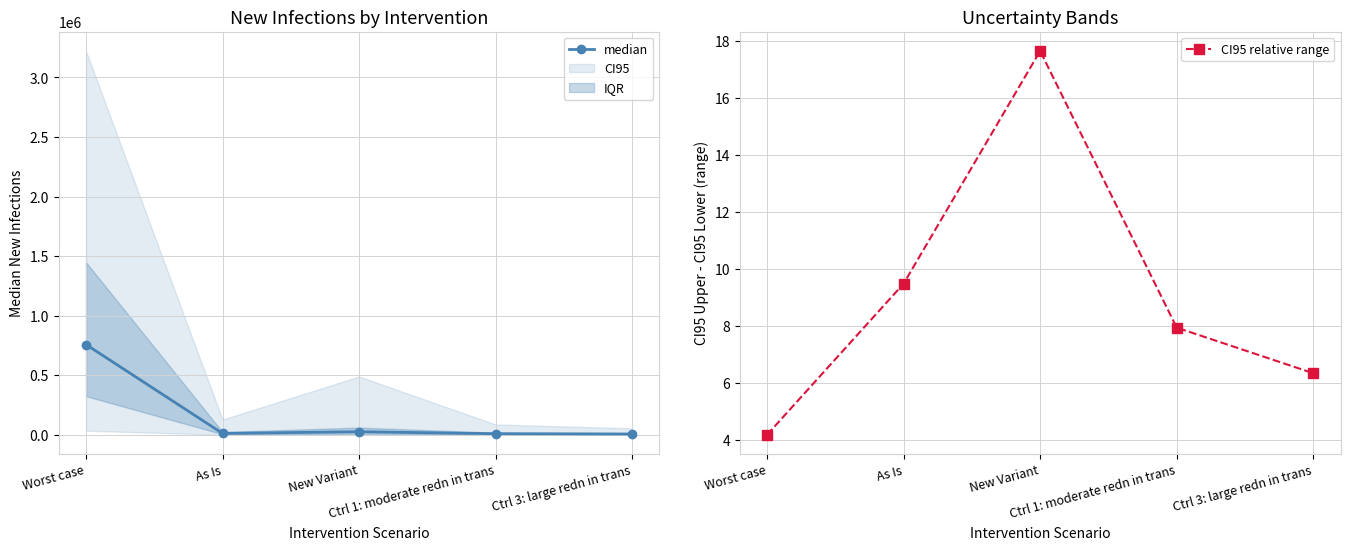

Reading left to right, list all the values displayed in this chart.

median: Worst case=759486.0	As Is=13404.0	New Variant=27649.0	Ctrl 1: moderate redn in trans=10886.0	Ctrl 3: large redn in trans=8530.0
CI95 relative range: Worst case=4.2	As Is=9.5	New Variant=17.7	Ctrl 1: moderate redn in trans=8.0	Ctrl 3: large redn in trans=6.4